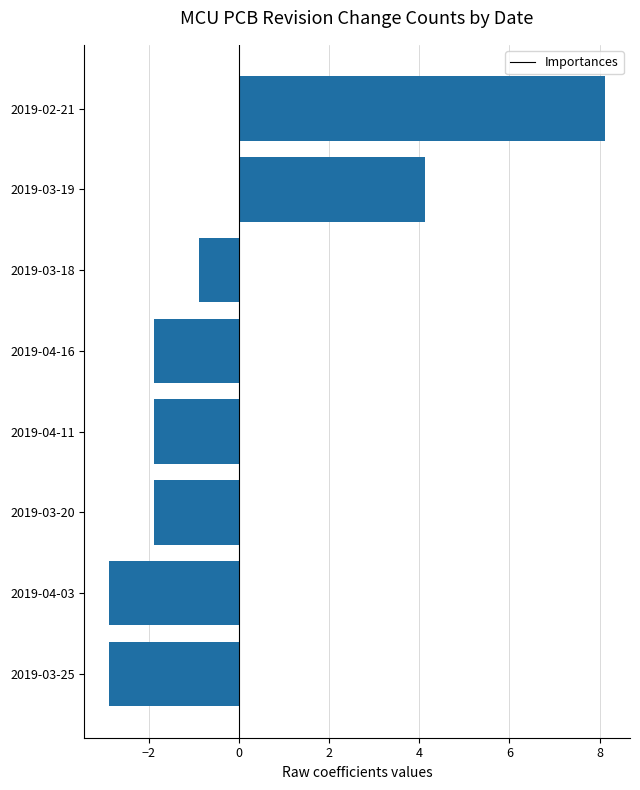

Is it true that the value at 2019-03-19 is 7.0?

False